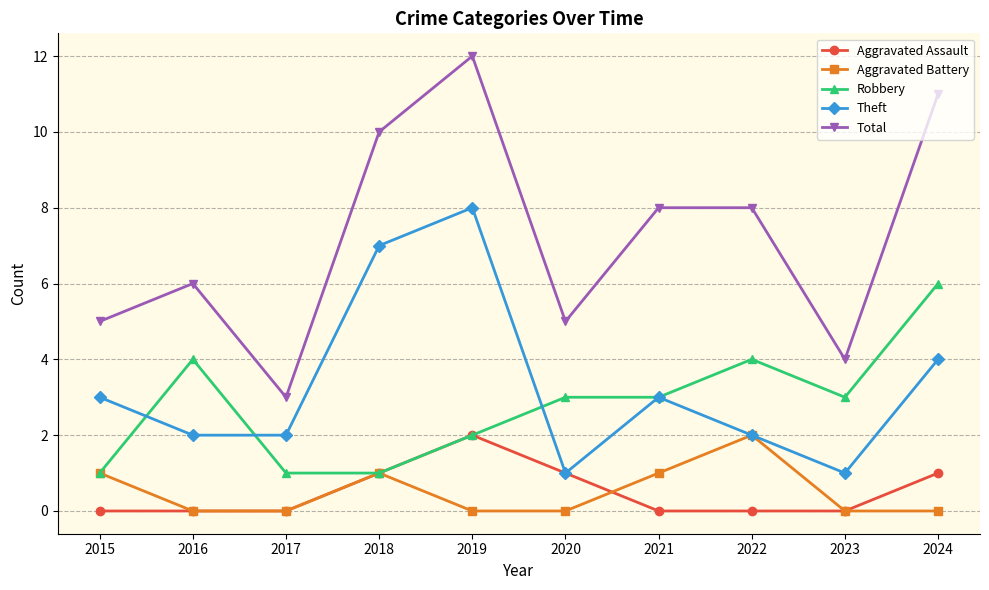

Which series ends up on top after the final intersection of Theft and Robbery?

Robbery